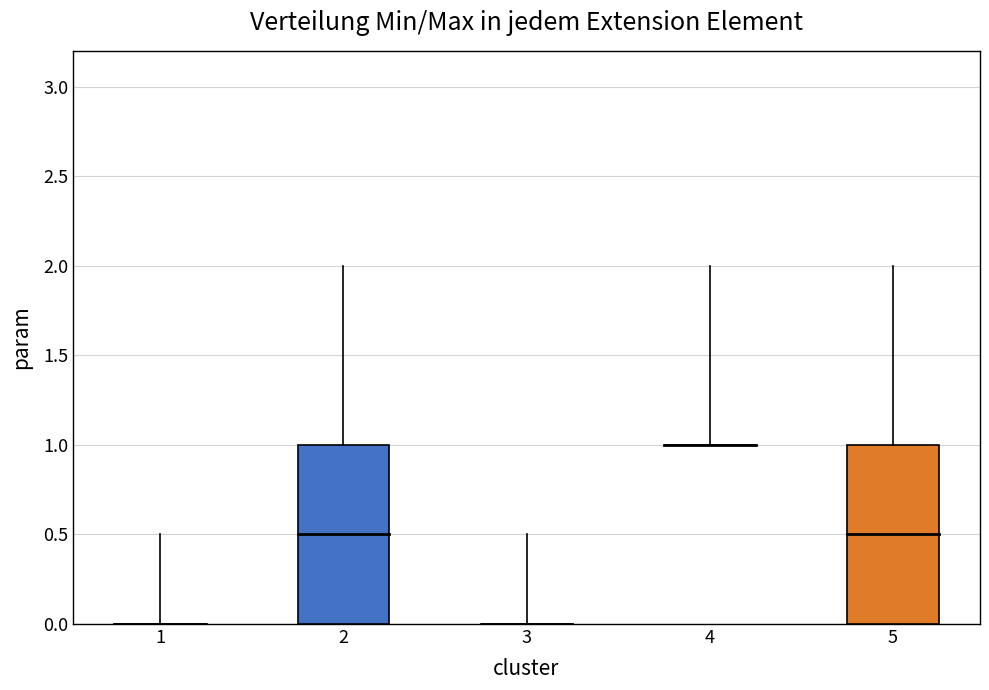

Count the number of data series in this chart.

2